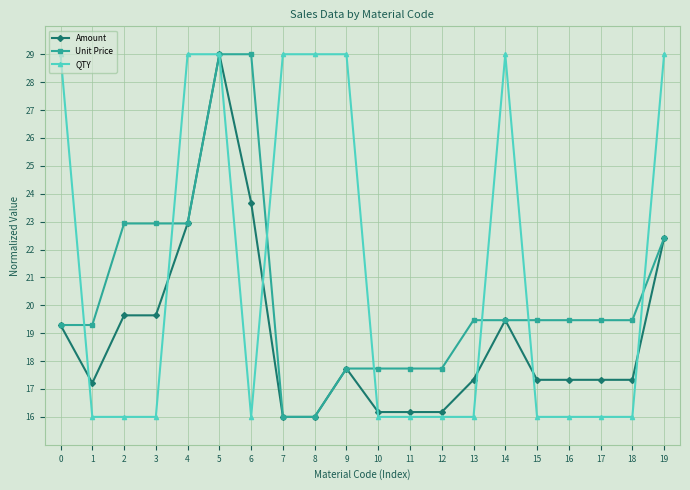

Rank the series at 3 from highest to lowest value.

Unit Price, Amount, QTY